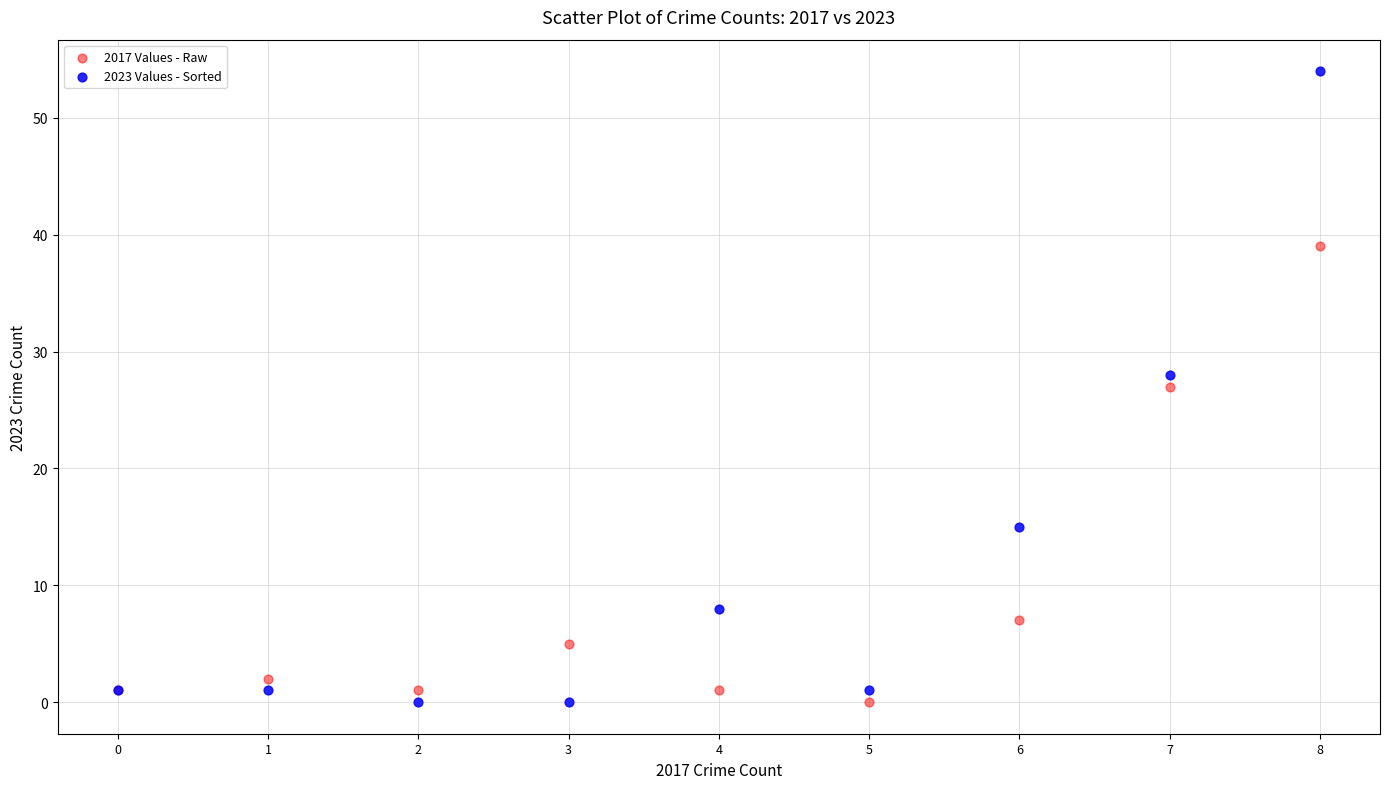

Which series has the widest spread of Y values?

2023 Values - Sorted